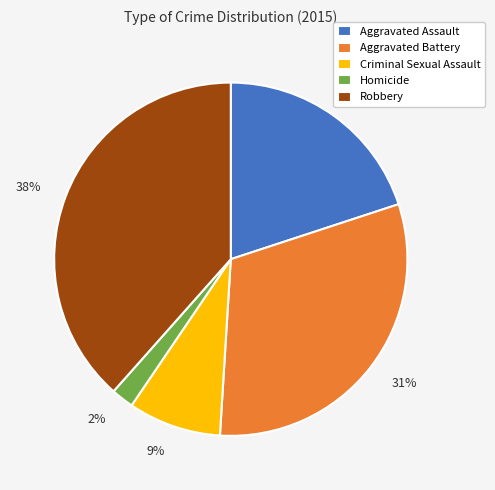

To the nearest percent, what is the combined percentage of Robbery and Aggravated Assault?

58%